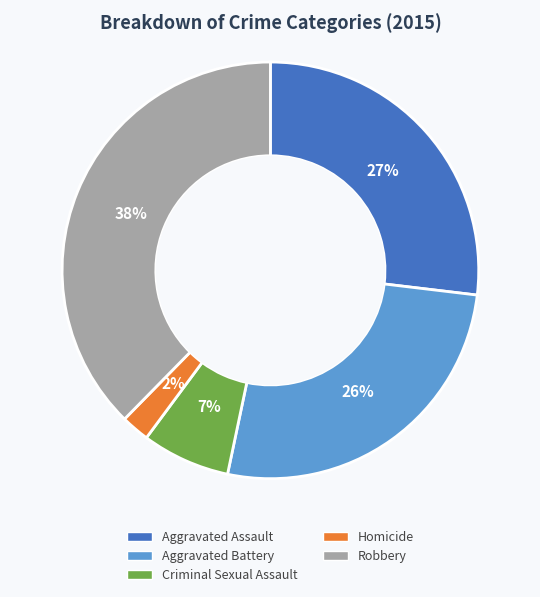

True or false: Criminal Sexual Assault accounts for 7% of the total.

True